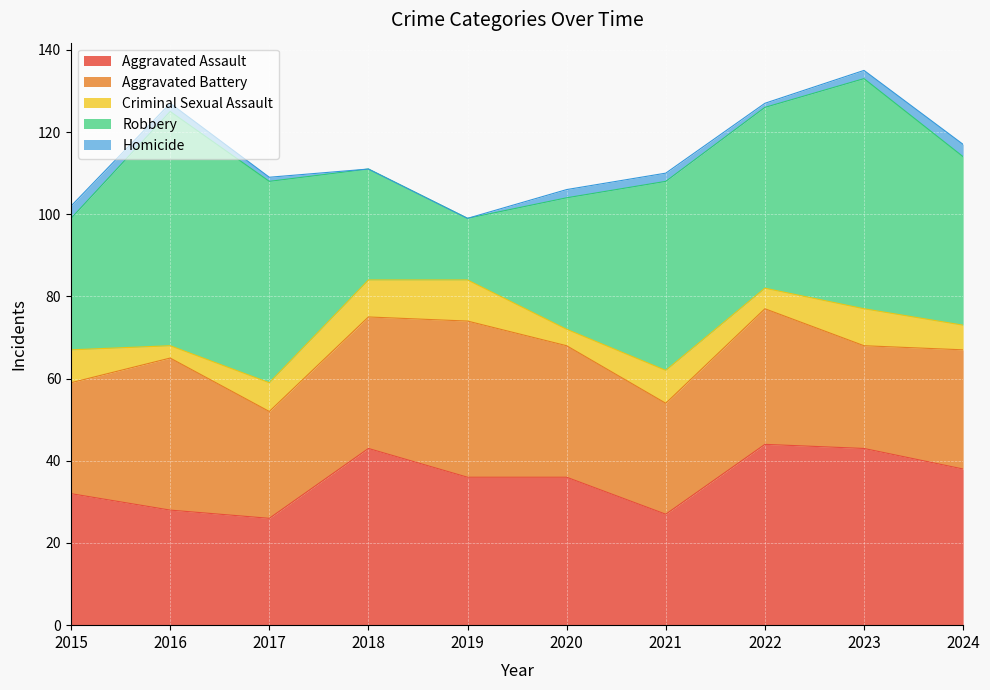

True or false: Robbery has more than 0 points higher than both neighbors.

True